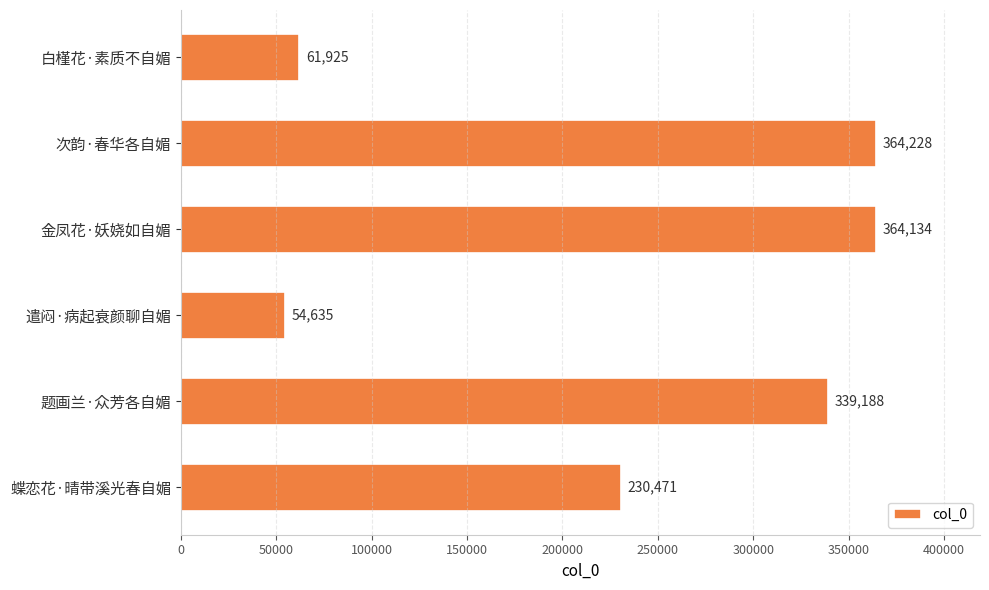

What is the change in value from 遣闷·病起衰颜聊自媚 to 蝶恋花·晴带溪光春自媚?

+175836